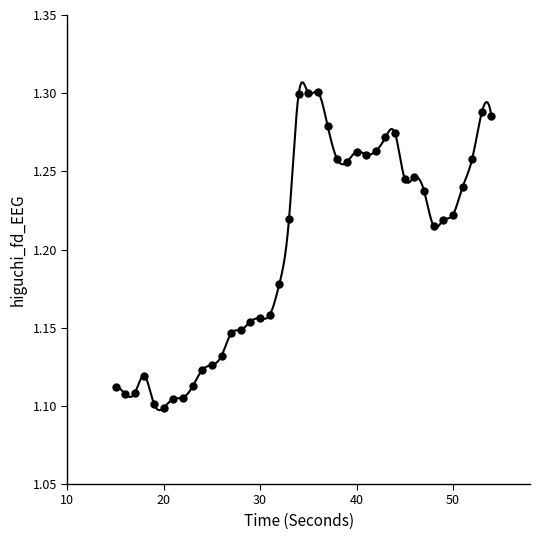

What is the range of X values (max minus min)?

39.0